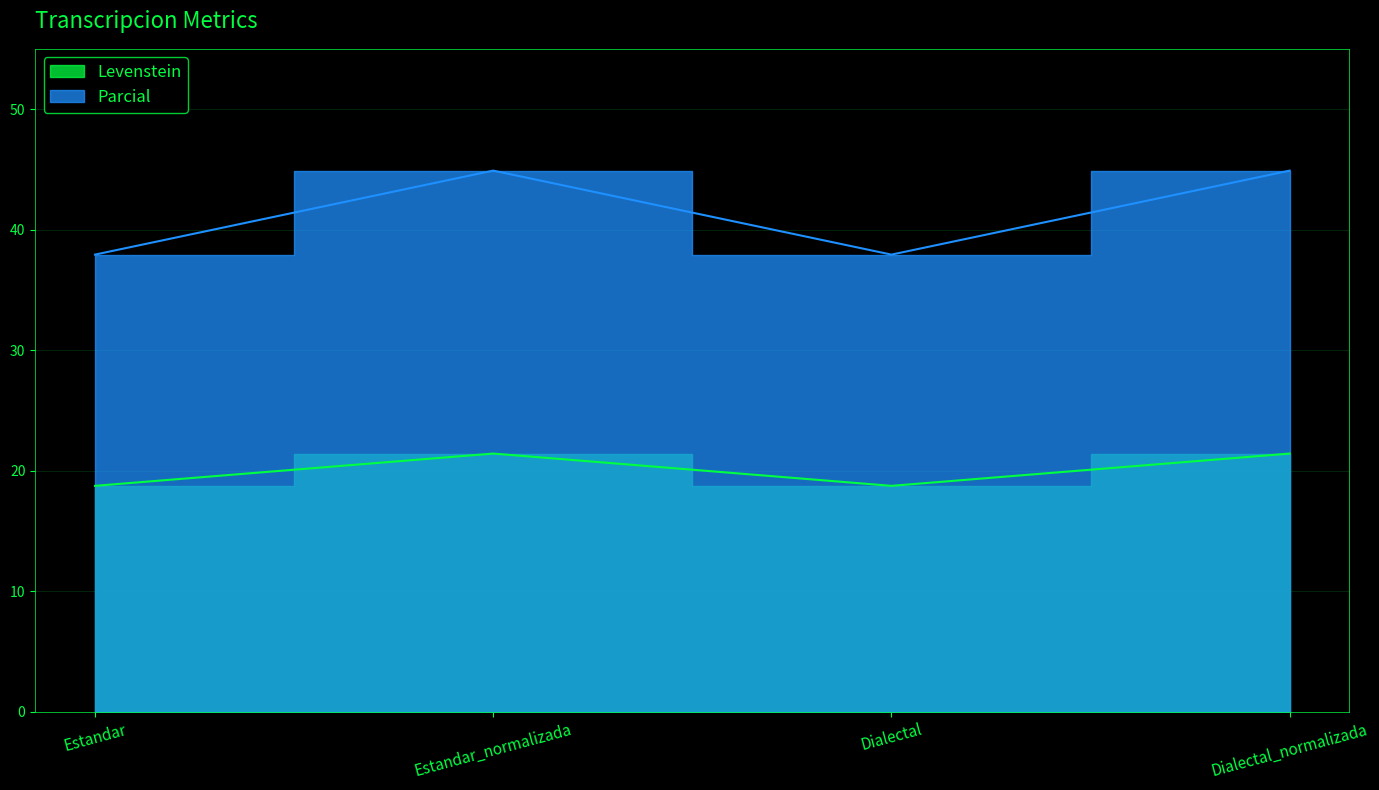

Which series changed the most between Estandar and Dialectal_normalizada?

Parcial